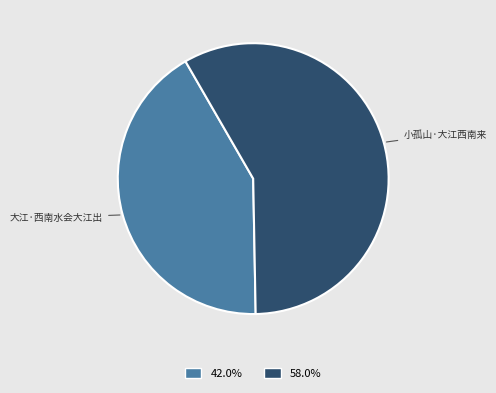

Between 大江·西南水会大江出 and 小孤山·大江西南来, which is larger?

小孤山·大江西南来